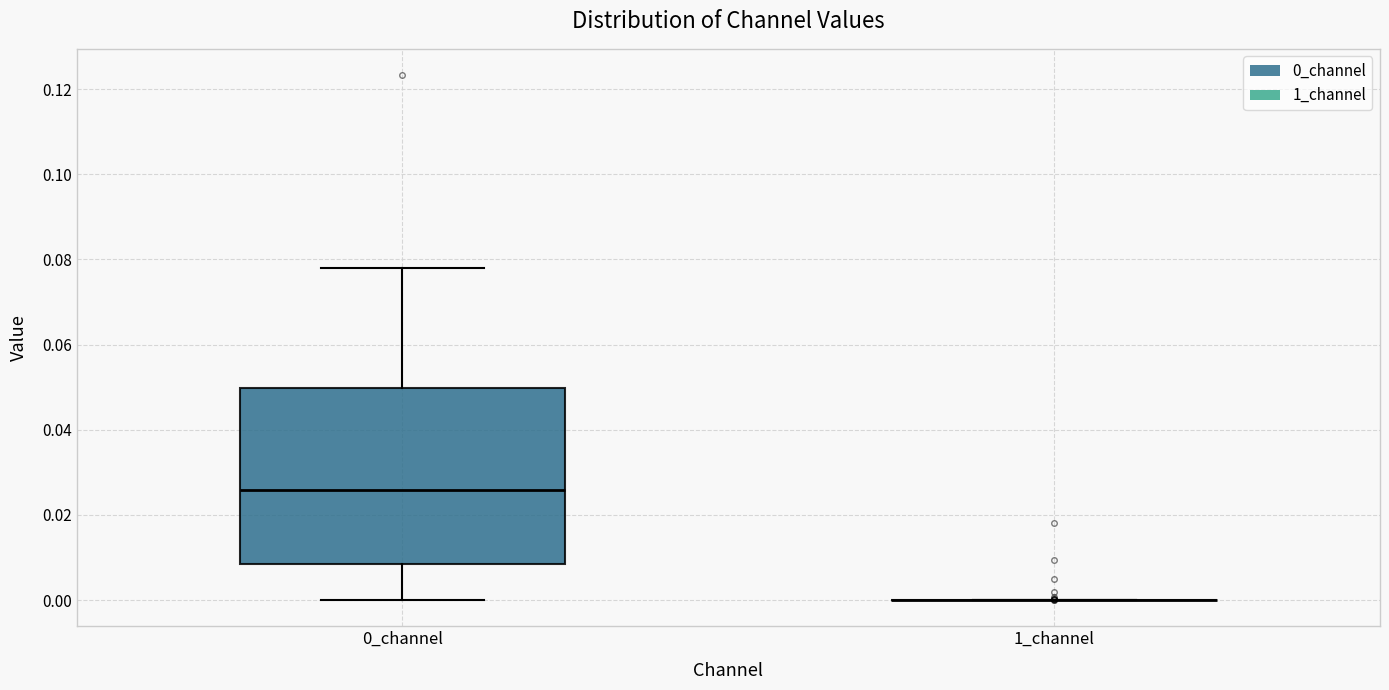

Reading left to right, read every box against the y-axis: the position of its median line, the range the box covers, and the ends of its whiskers. The values are not printed on the chart, so give them approximately, as read against the axis.

0_channel: median 0.026, box 0.008 to 0.050, whiskers 0.000 to 0.078
1_channel: box collapsed to a line at 0.000, whiskers 0.000 to 0.000